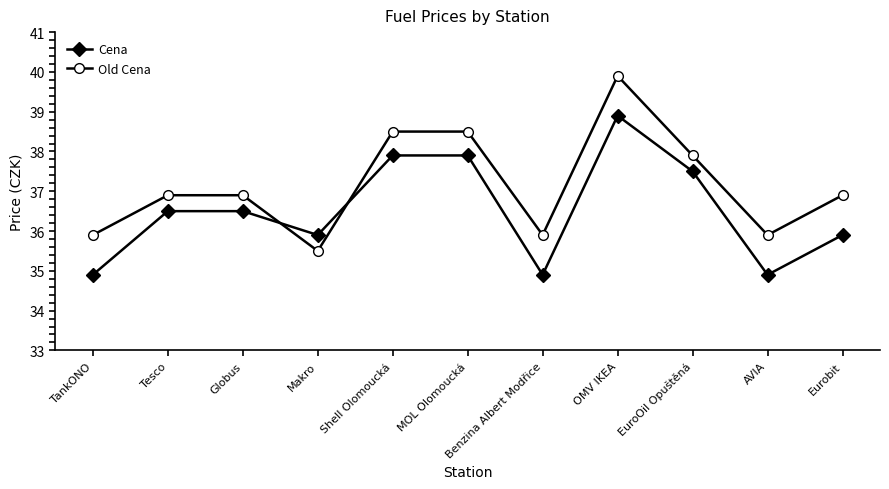

What is the greatest value displayed?

39.9